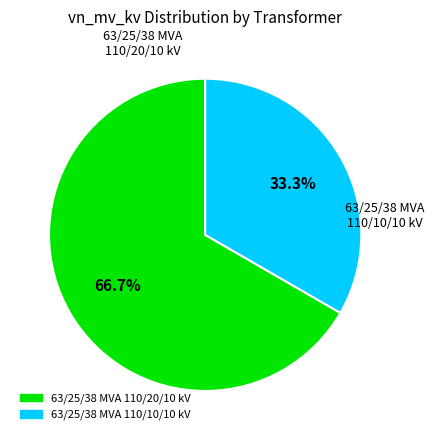

To the nearest percent, what portion does 63/25/38 MVA 110/10/10 kV represent?

33%